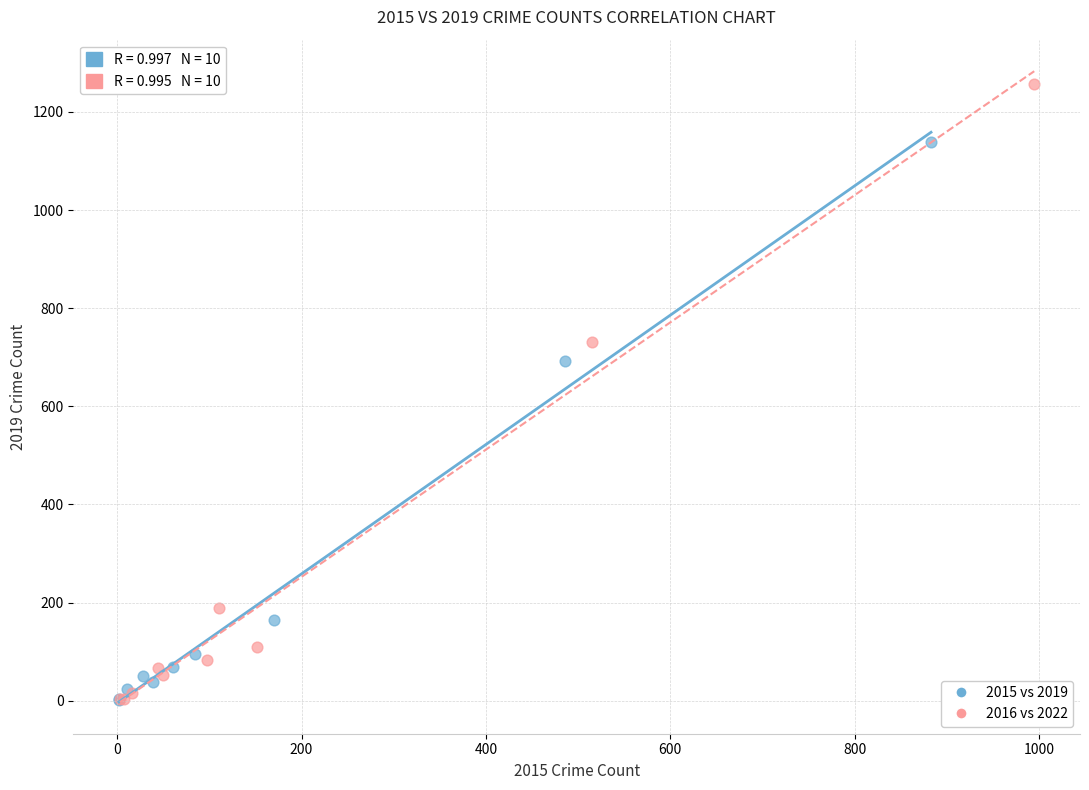

Which series has the widest spread of Y values?

2016 vs 2022